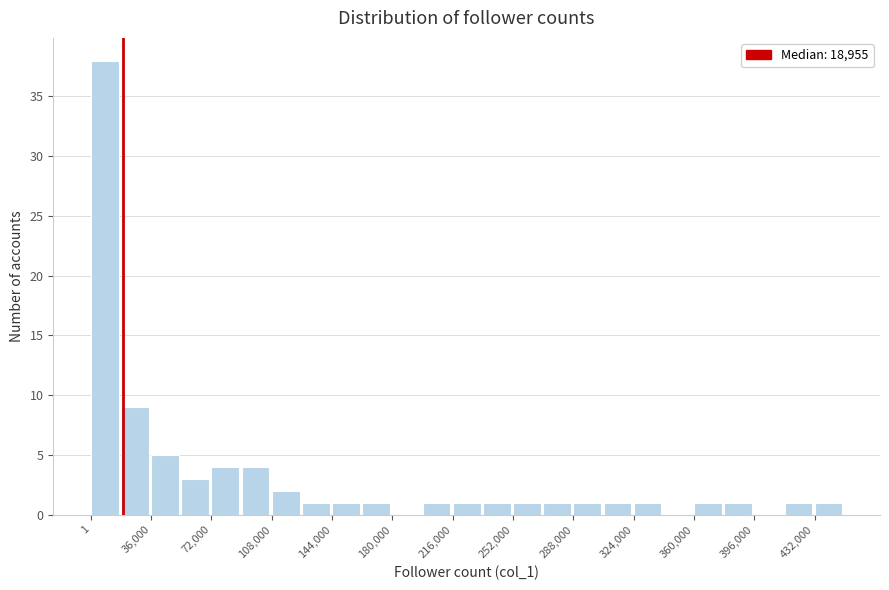

Read against the x-axis, roughly where is the centre of the tallest bar?

10000